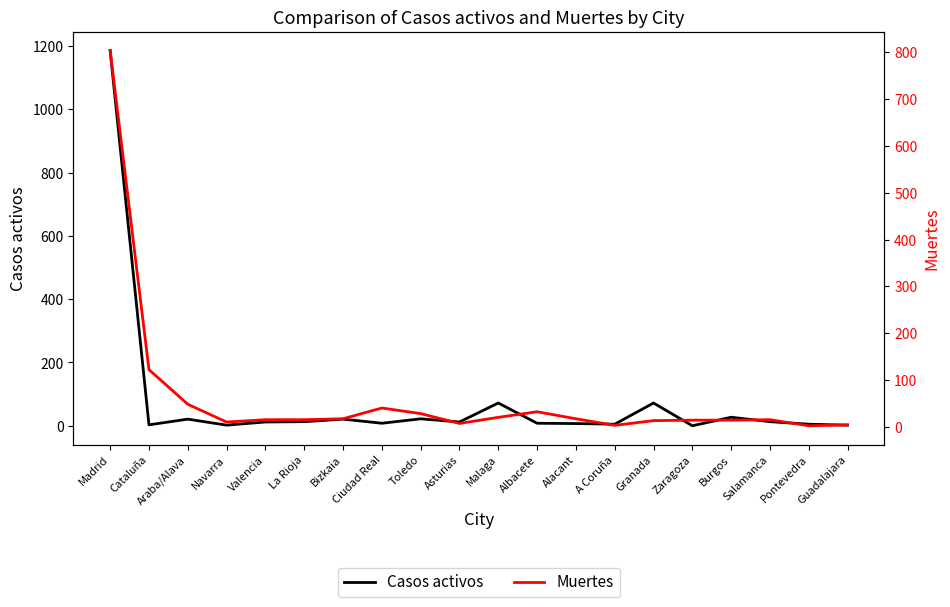

What is the sum of the Casos activos values at Asturias and Albacete?

20